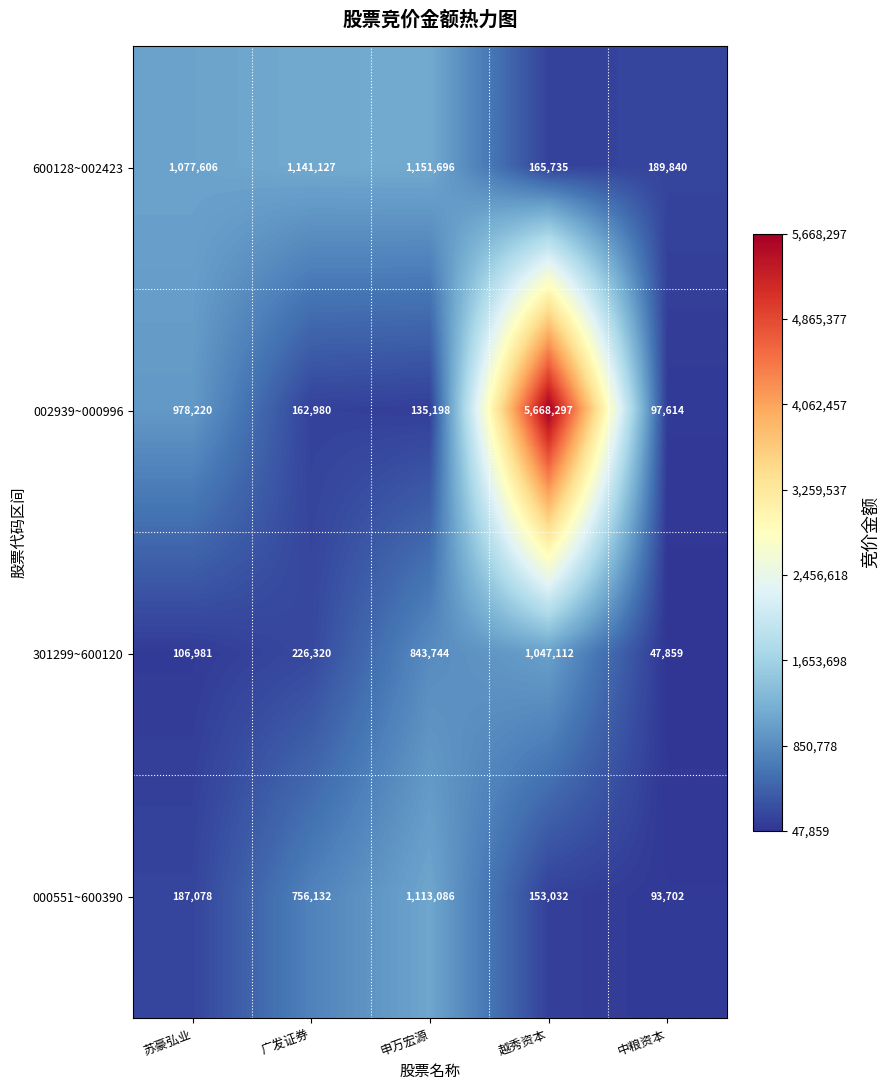

How many series are shown in this chart?

4